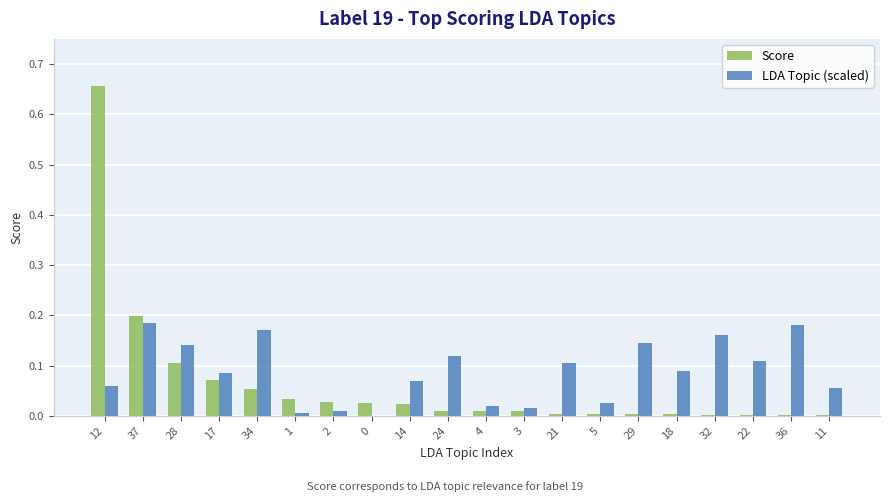

How many categories are shown in the chart?

20